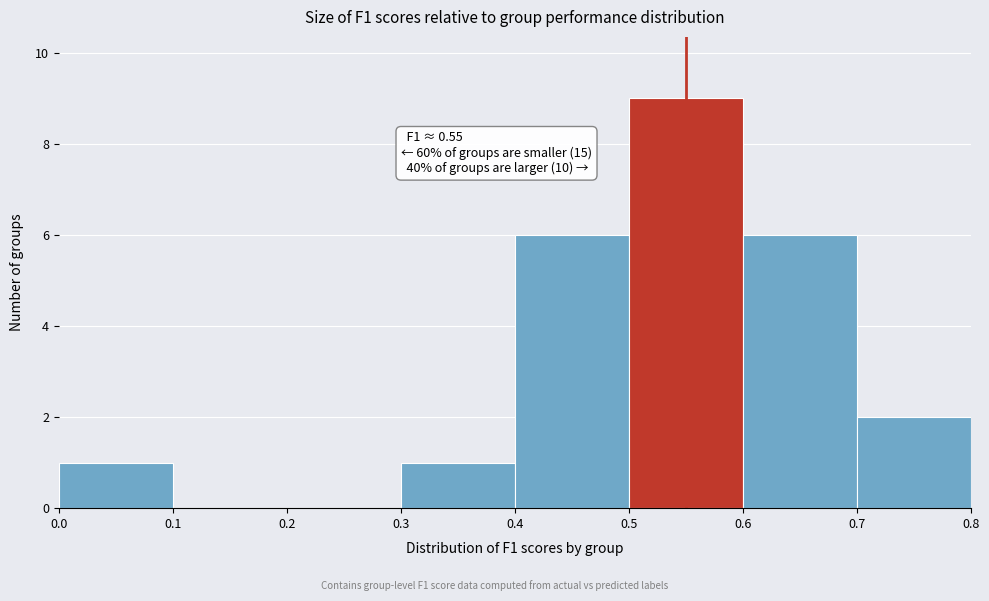

Which range on the x-axis has the tallest bar?

0.5 to 0.6